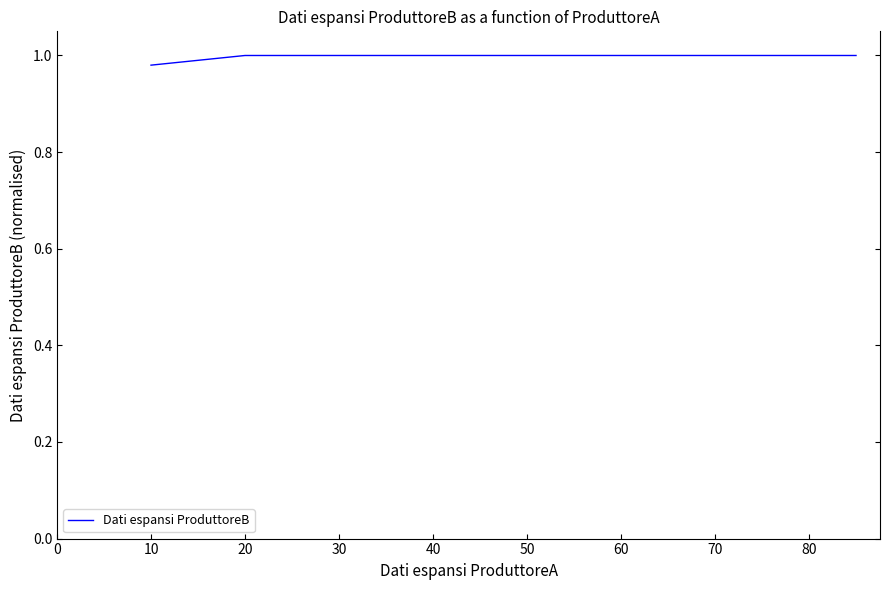

Does the chart display data point markers on the line(s)?

No